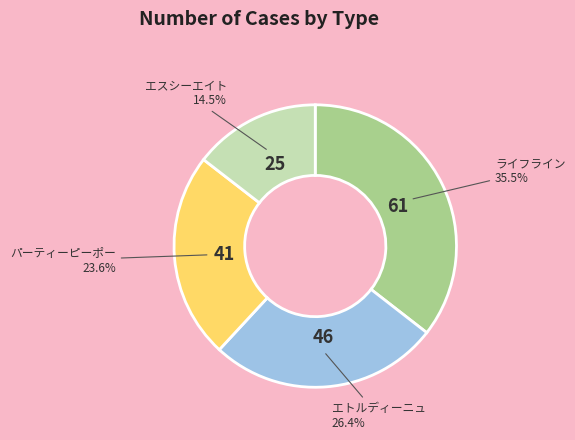

Rank the categories by value from highest to lowest.

ライフライン, エトルディーニュ, パーティーピーポー, エスシーエイト